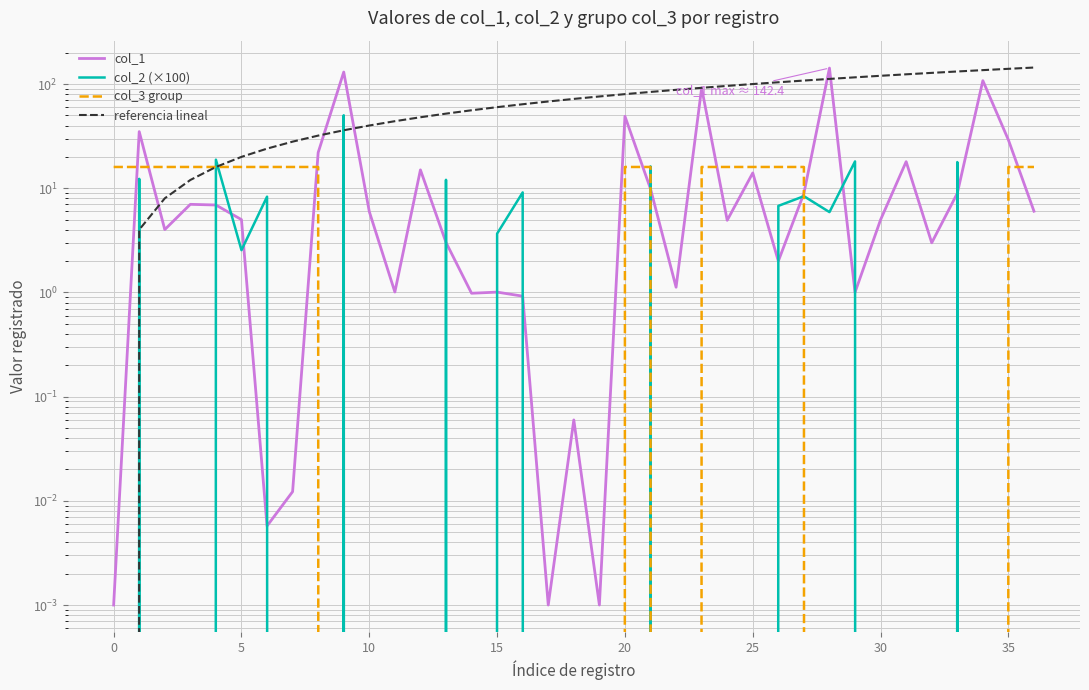

How many col_3 group values are between 0 and 16?

37